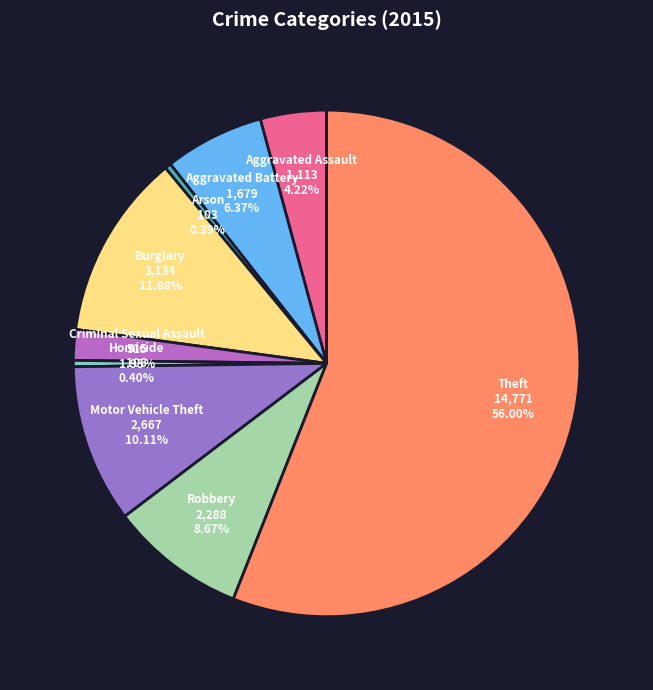

What is the total percentage of Robbery and Arson?

9.1%